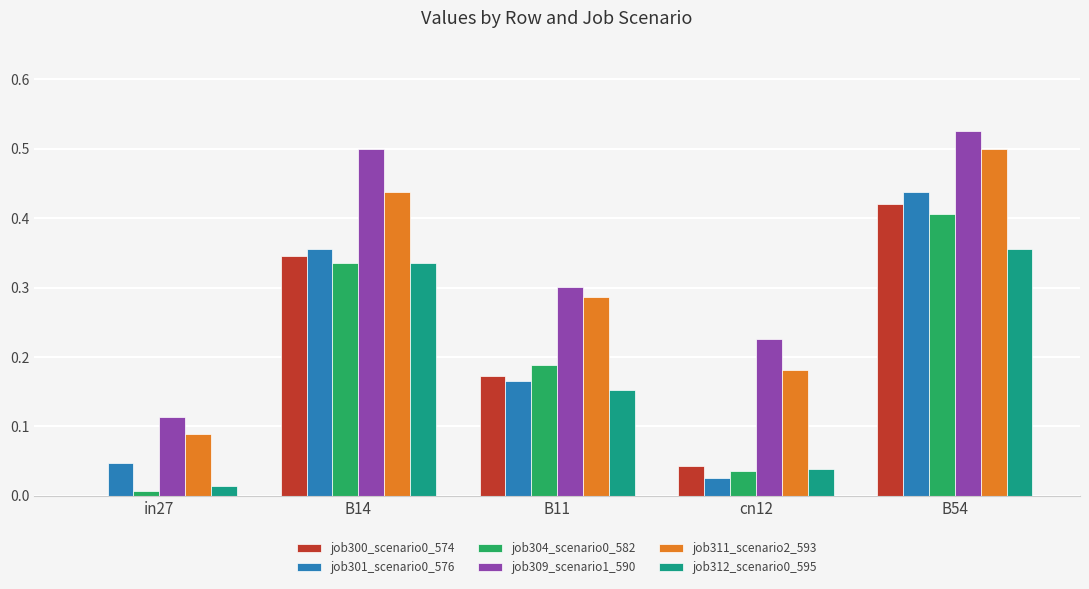

Which series changed the most between B14 and B11?

job309_scenario1_590